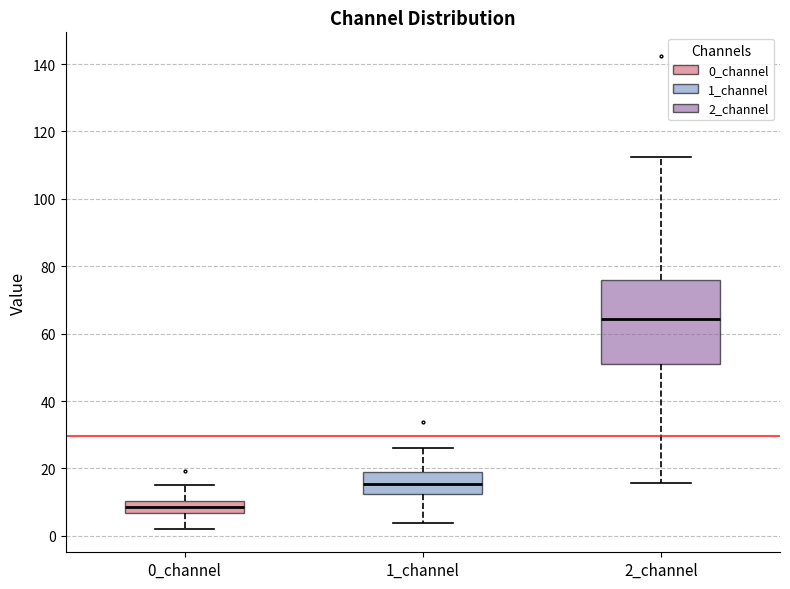

Where does the upper whisker of the box for 2_channel end on the y-axis? The values are not printed on the chart, so give them approximately, as read against the axis.

112